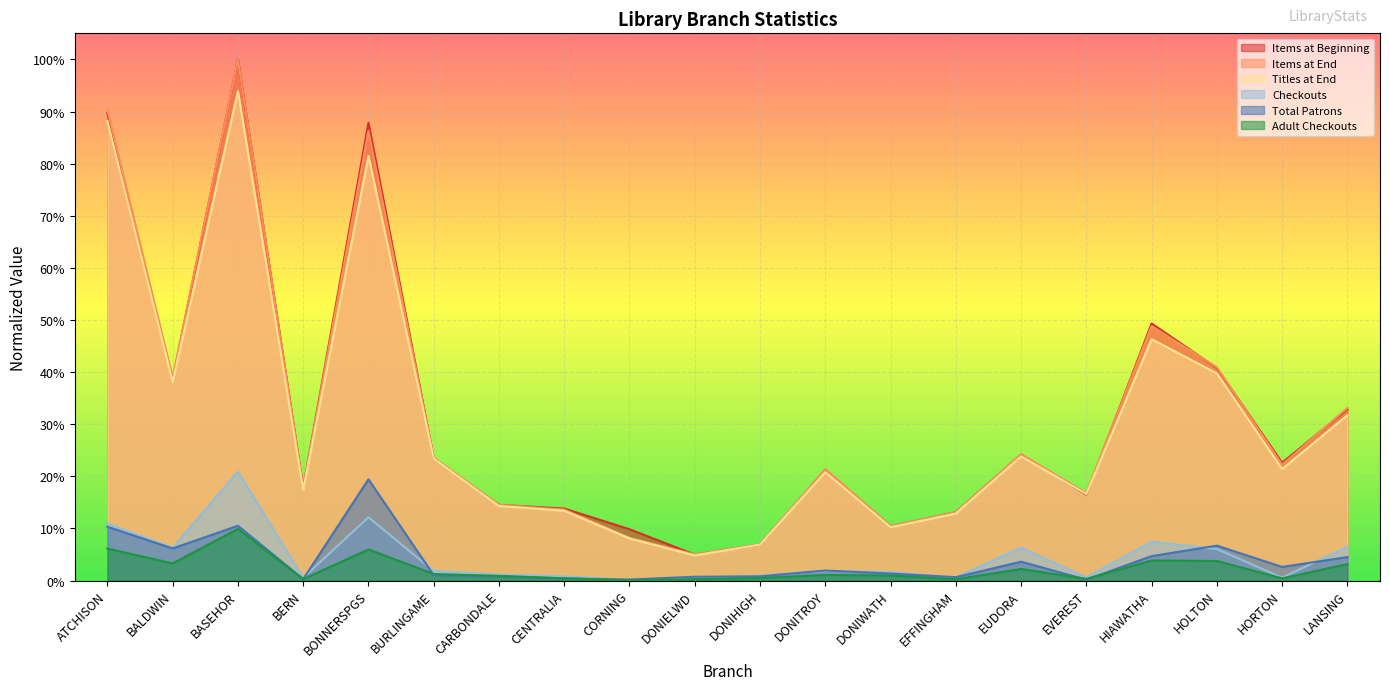

What is the maximum value for Titles at End?

0.9